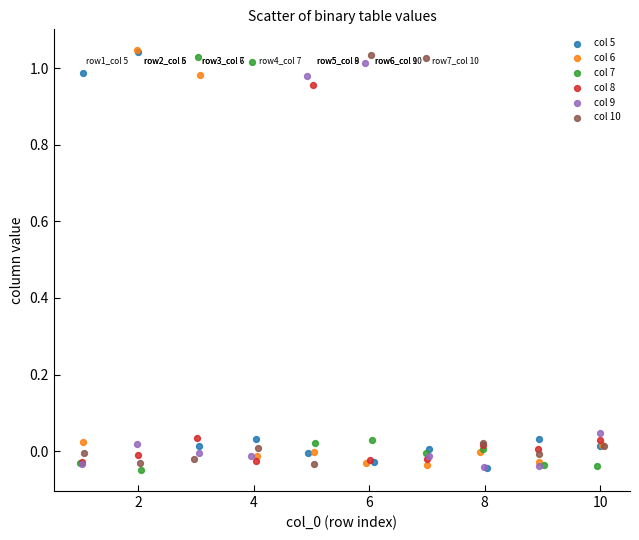

What are all the series names shown in the legend?

col 5, col 6, col 7, col 8, col 9, col 10